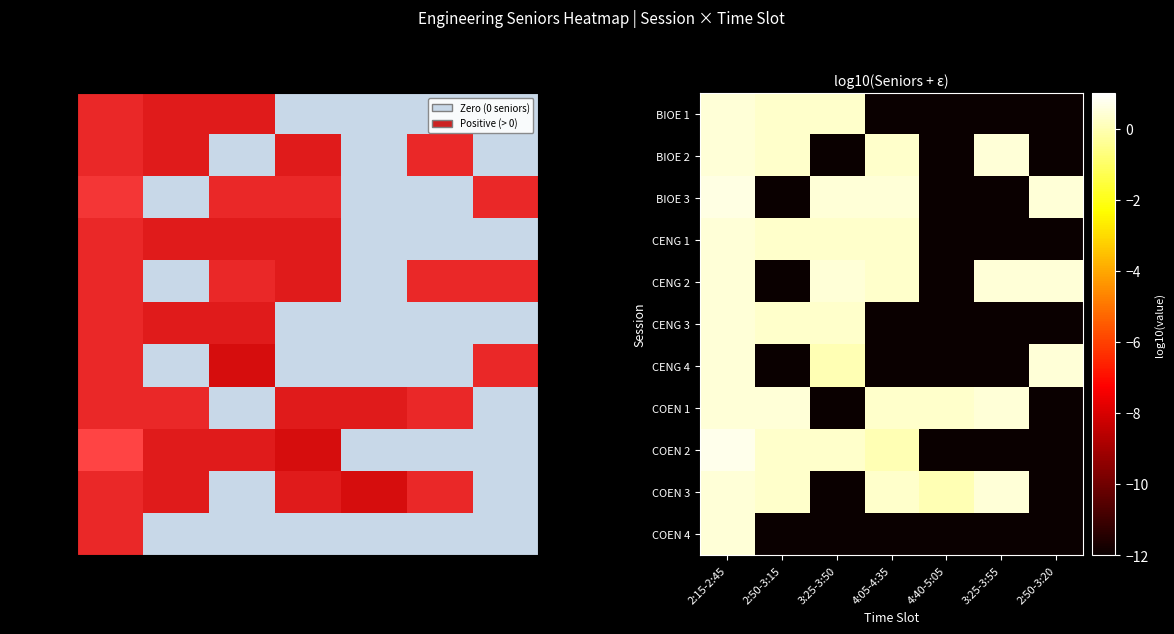

What is the difference between the maximum and second lowest values in the BIOE 1 series?

12.5